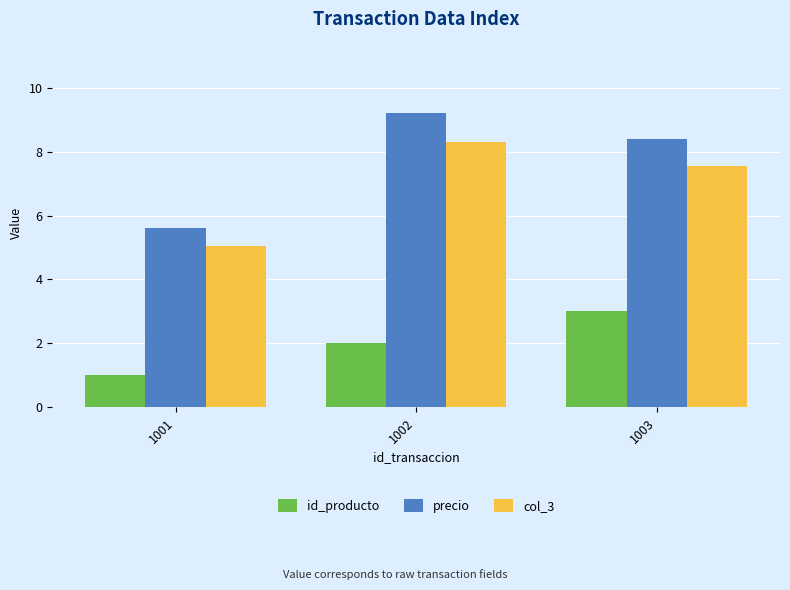

Which series has the widest spread of values?

precio